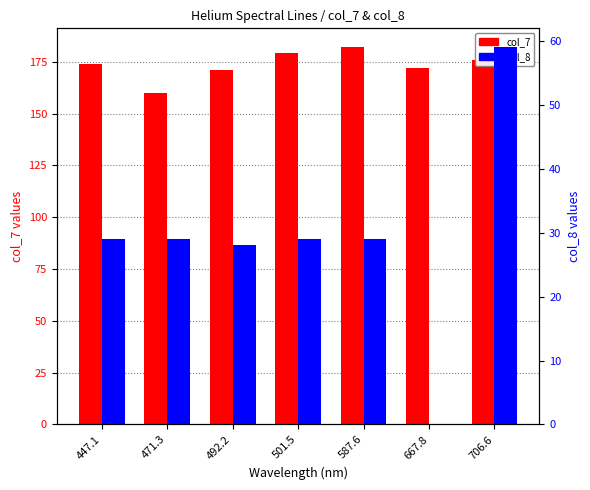

What is the spread (max minus min) of values at 587.6?

153